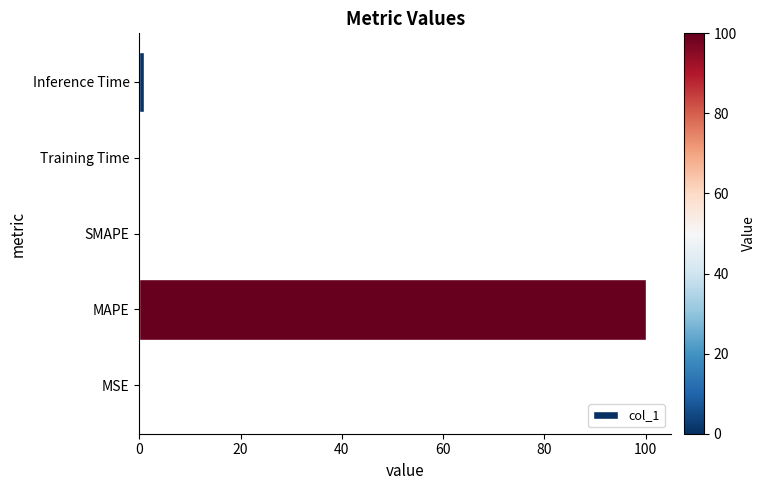

What is the sum of all values?

101.2